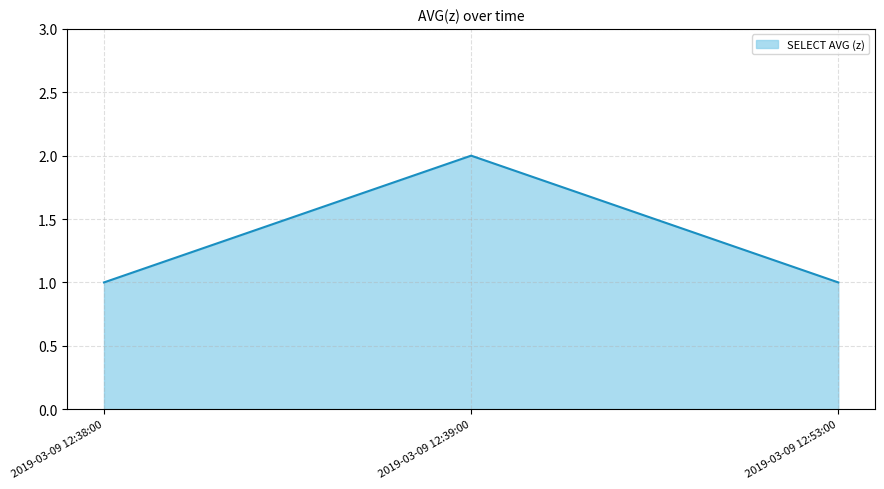

Count the number of categories in the chart.

3